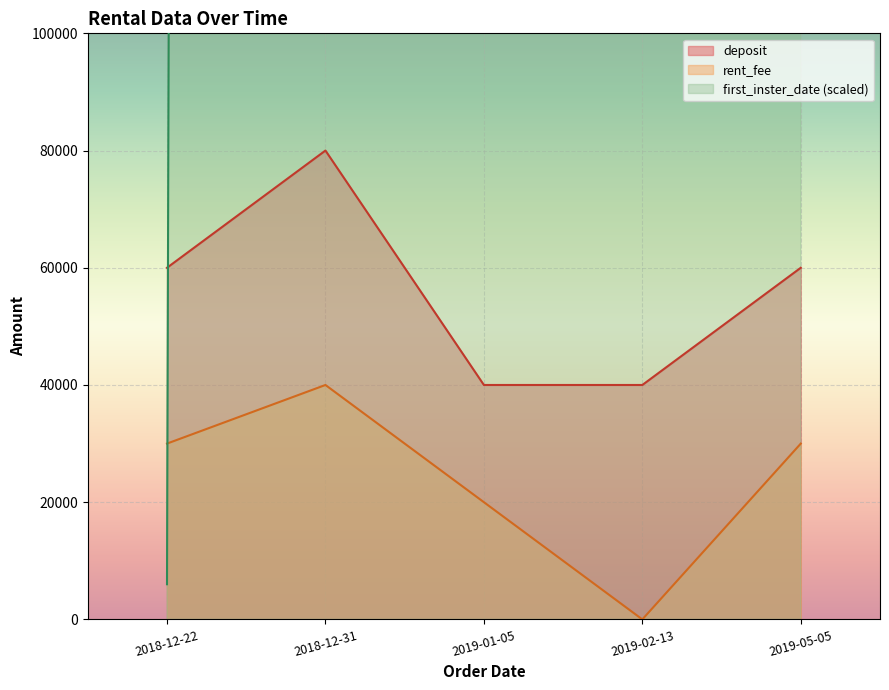

What is the spread (max minus min) of values at 2018-12-31?

8843000